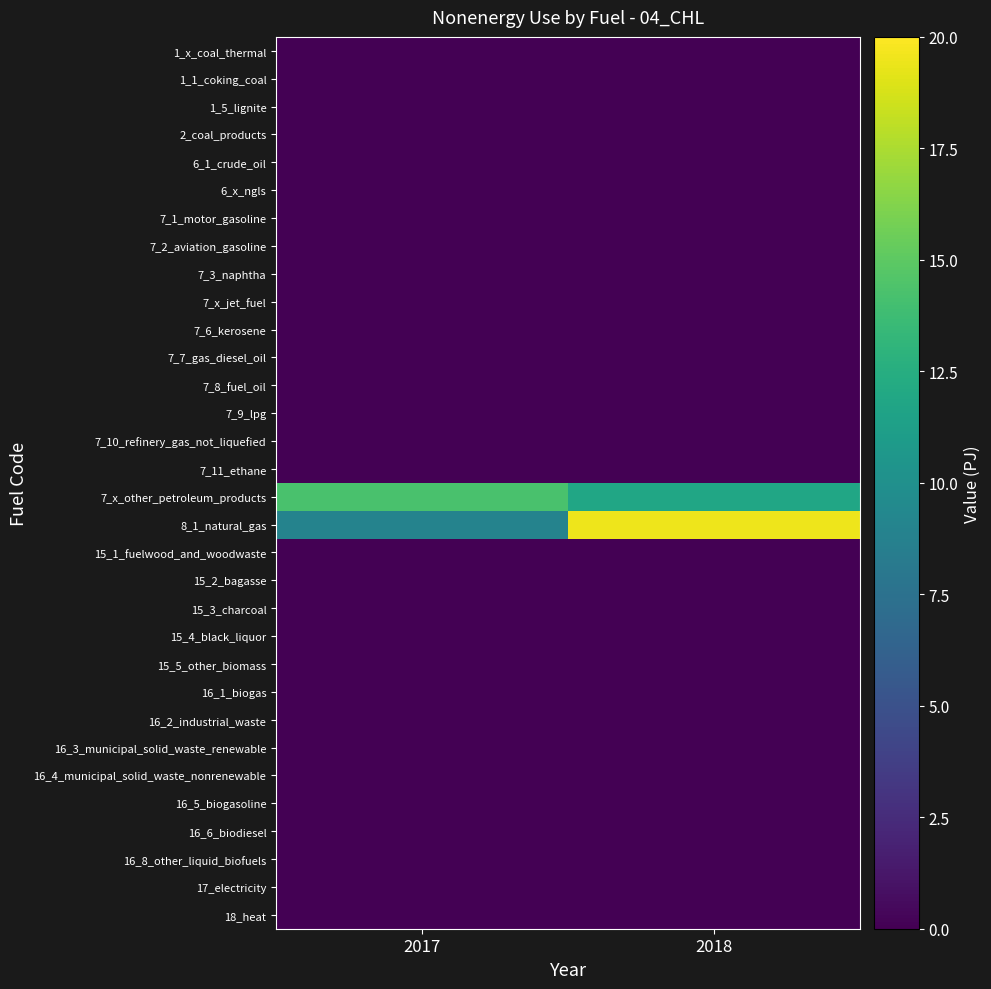

At which category does the chart reach its peak across all series?

2018